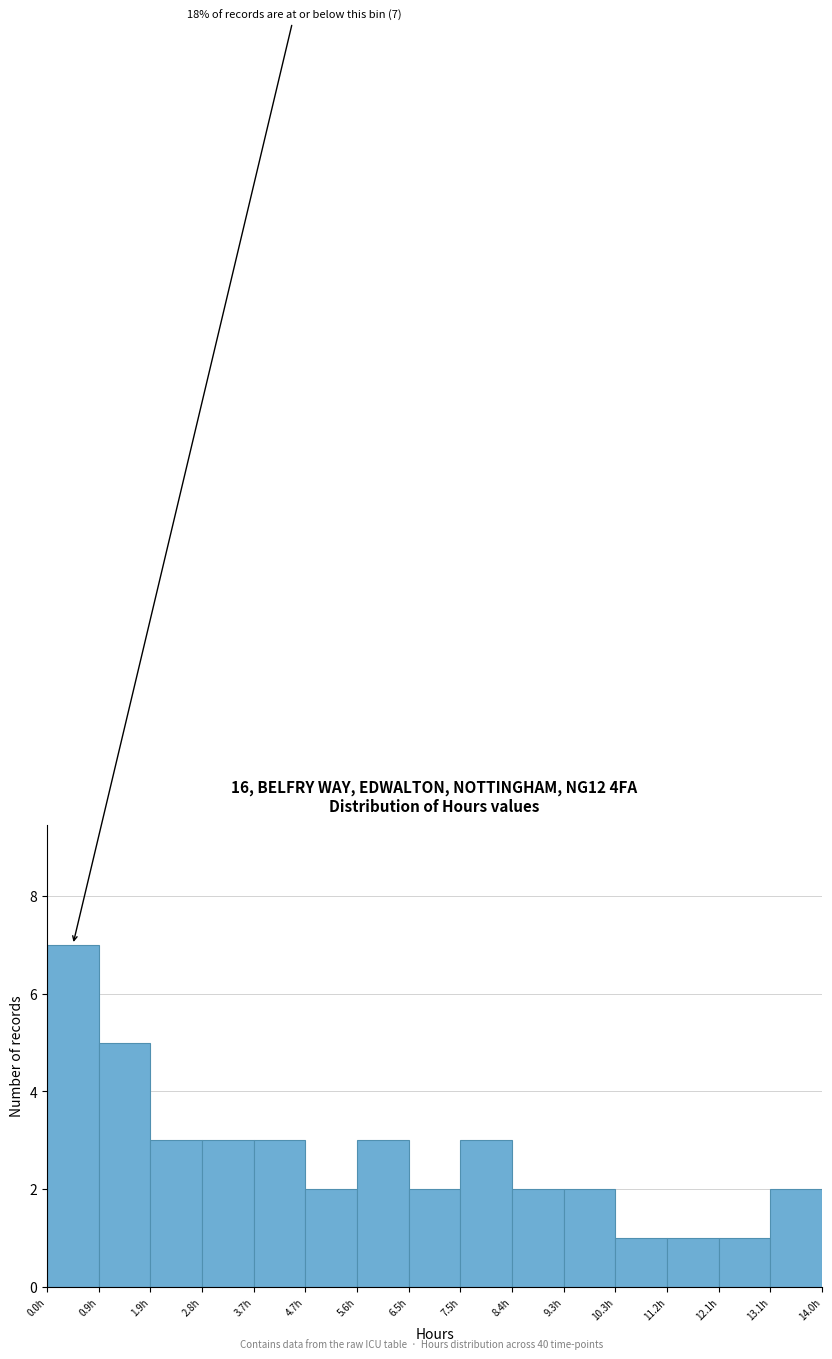

Which range on the x-axis has the tallest bar?

0.0 to 0.9